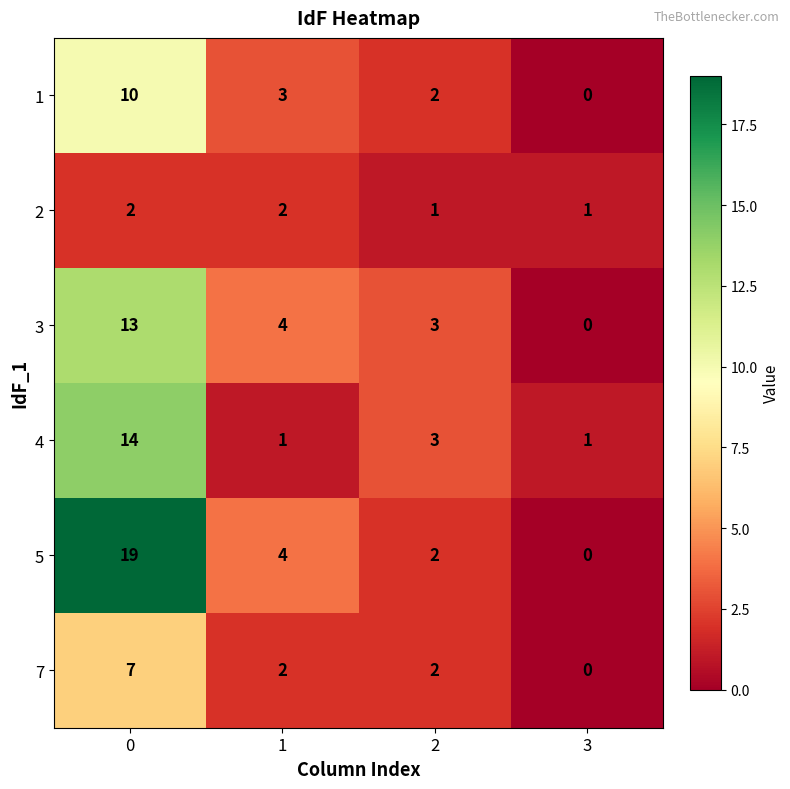

Reading left to right, list all the values displayed in this chart.

1: 10	3	2	0
2: 2	2	1	1
3: 13	4	3	0
4: 14	1	3	1
5: 19	4	2	0
7: 7	2	2	0